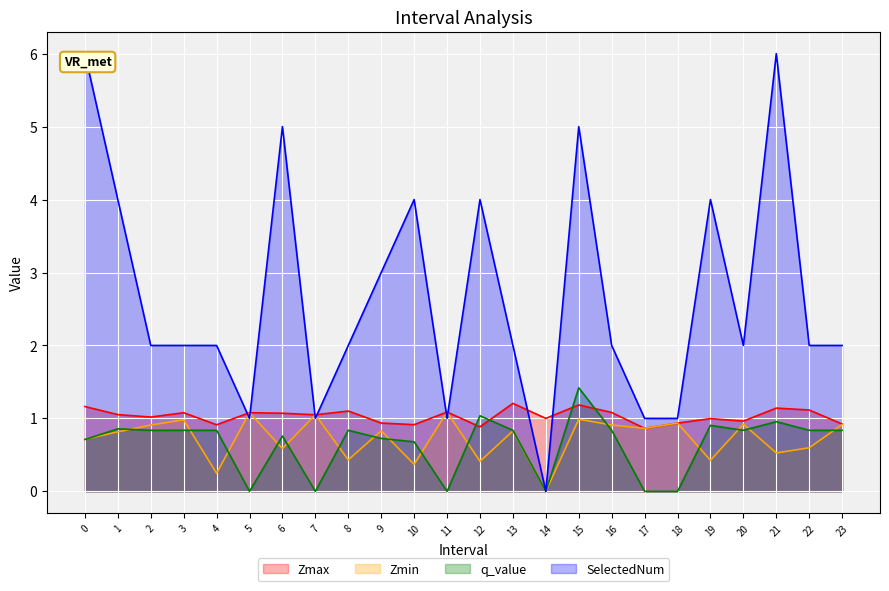

Rank the series by their maximum value, from highest to lowest.

SelectedNum, q_value, Zmax, Zmin